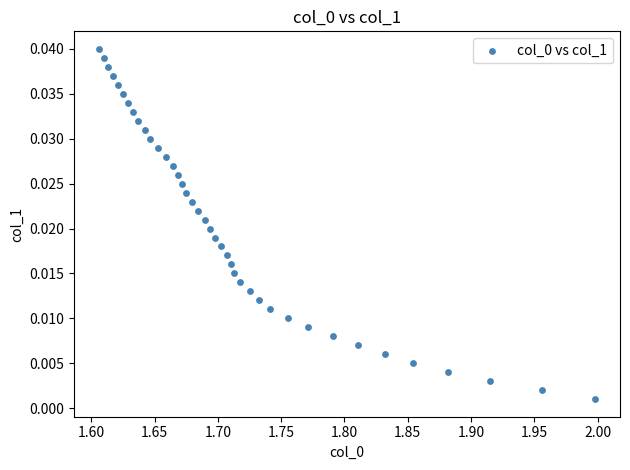

What is the range of X values (max minus min)?

0.4